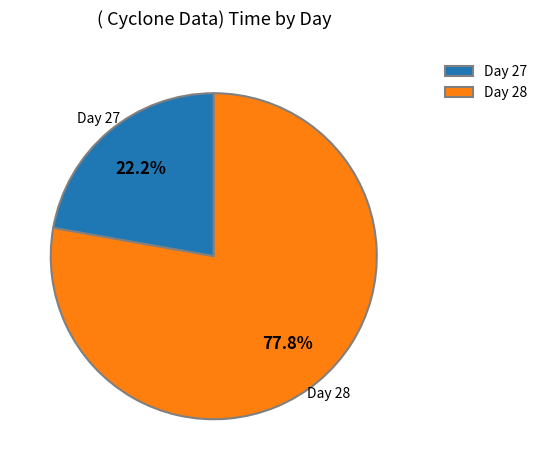

Rank the categories by value from highest to lowest.

Day 28, Day 27